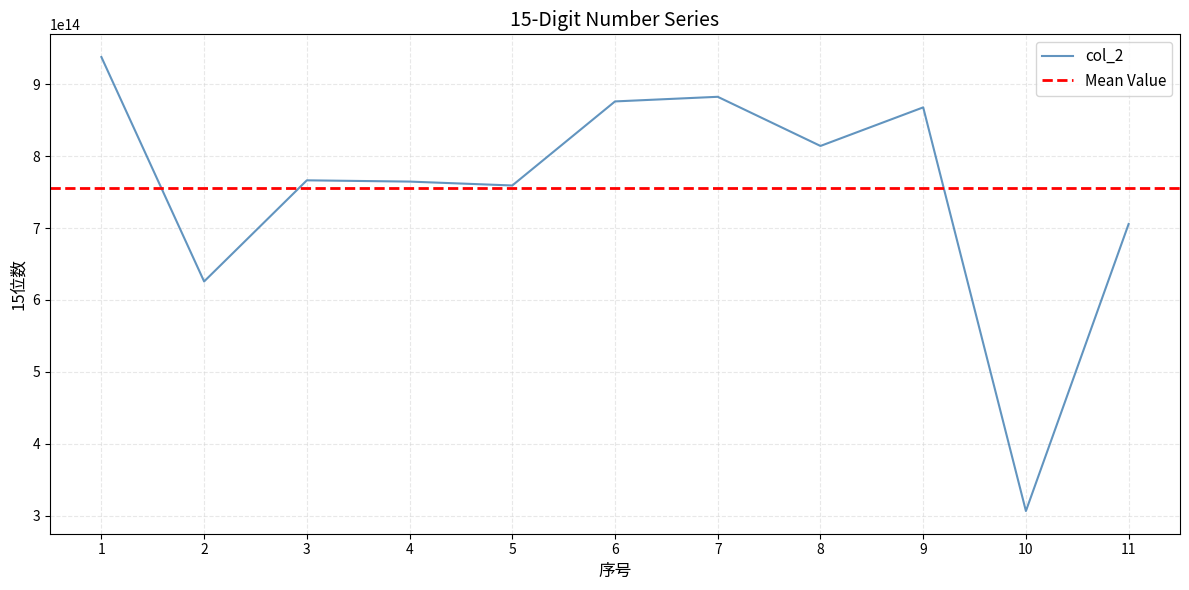

Does the chart have visible grid lines?

Yes